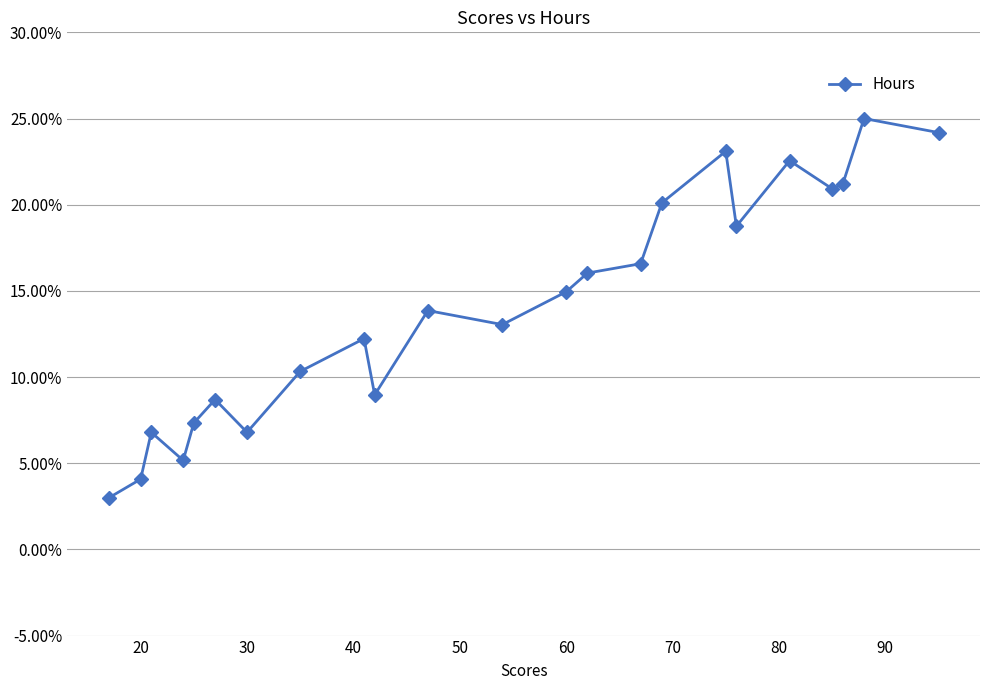

Is this an area chart (filled region under the line)?

No